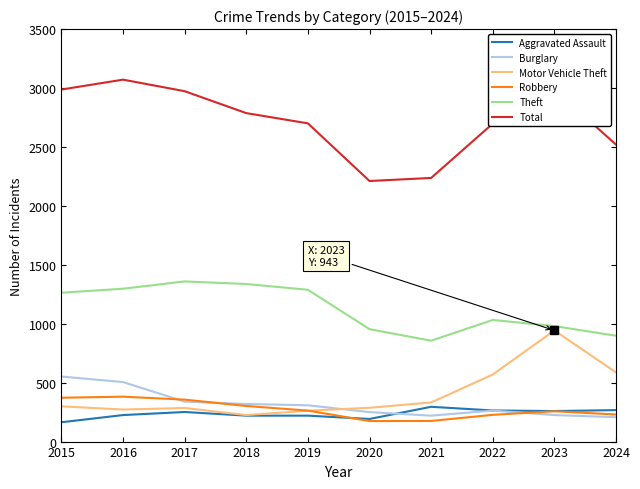

Rank the series by their maximum value, from lowest to highest.

Aggravated Assault, Robbery, Burglary, Motor Vehicle Theft, Theft, Total